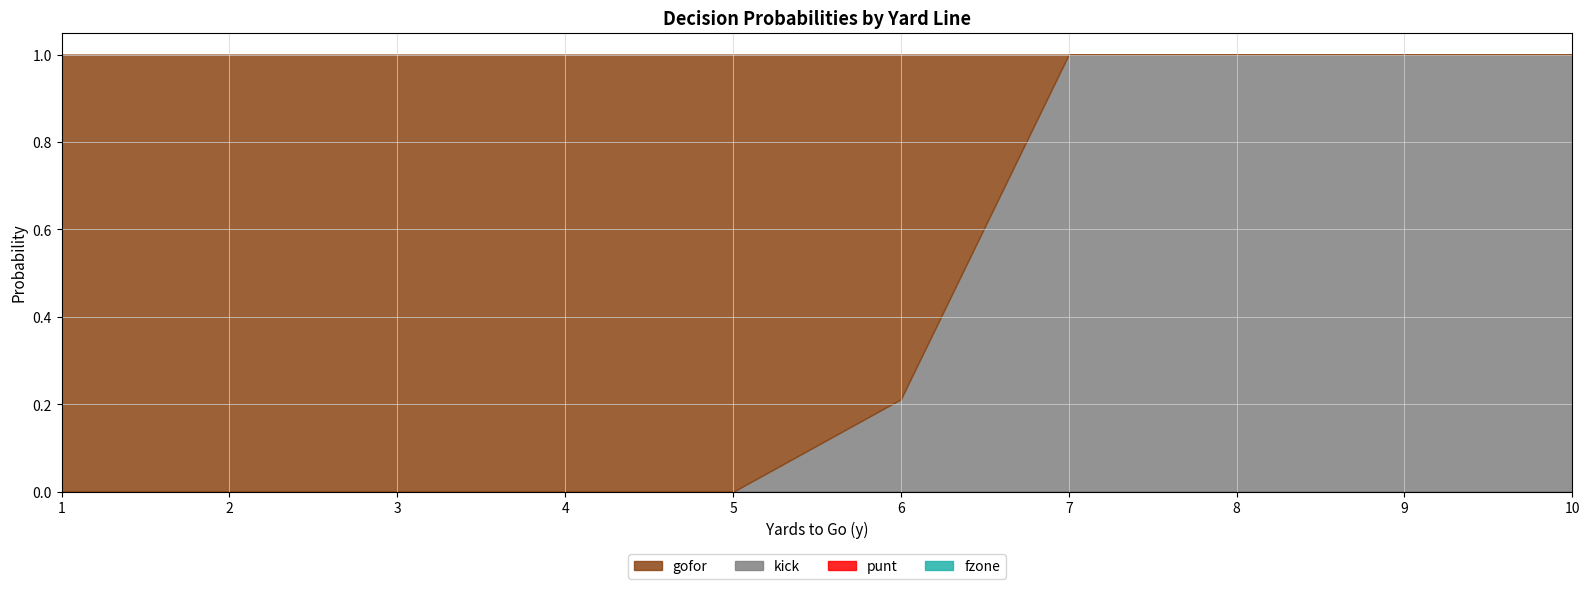

Which series has the largest total across all categories?

gofor